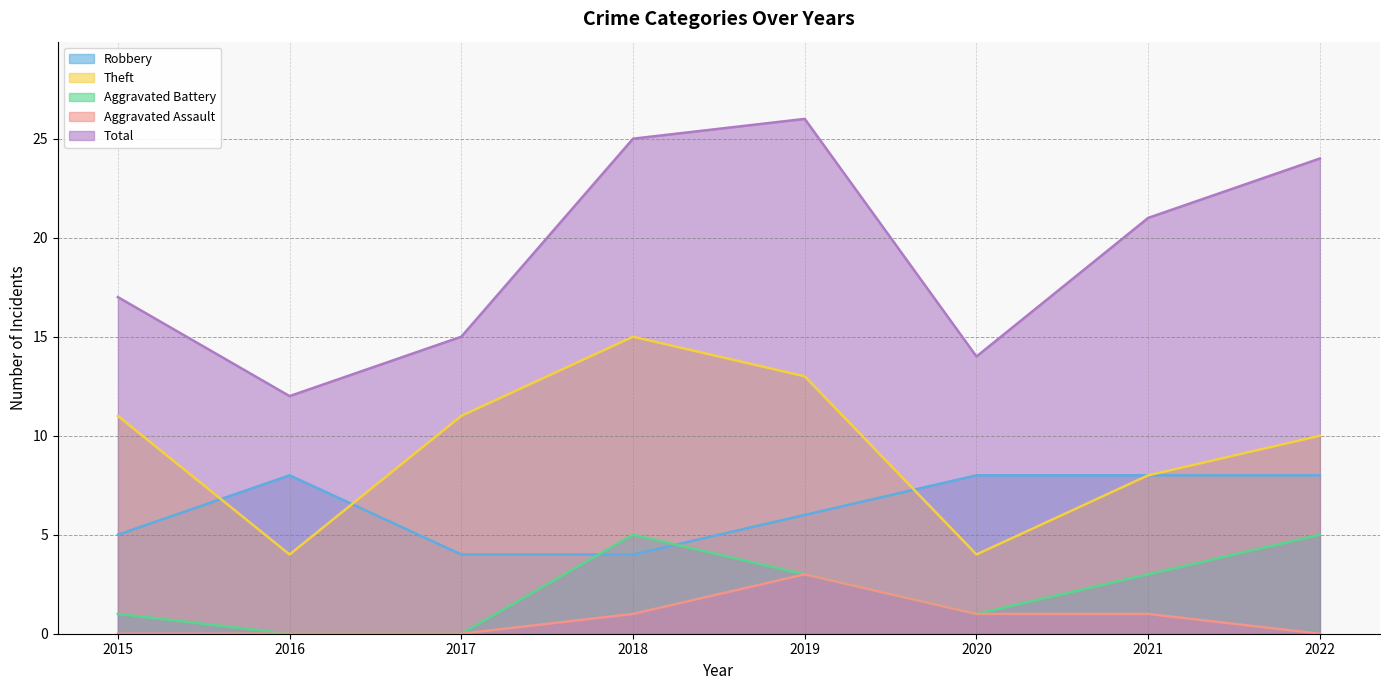

What is the difference between the Total values at 2016 and 2017?

3